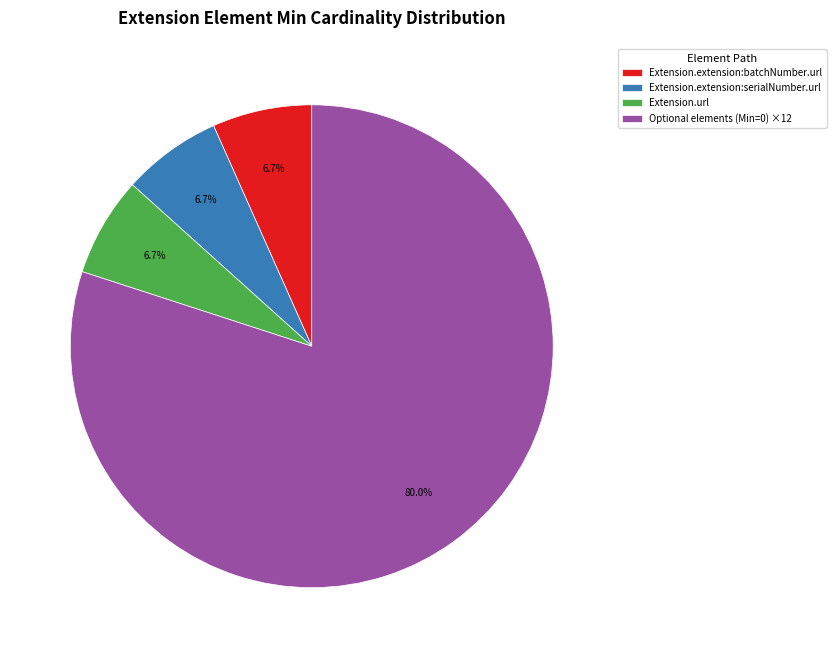

To the nearest percent, what portion does Extension.extension:serialNumber.url represent?

7%